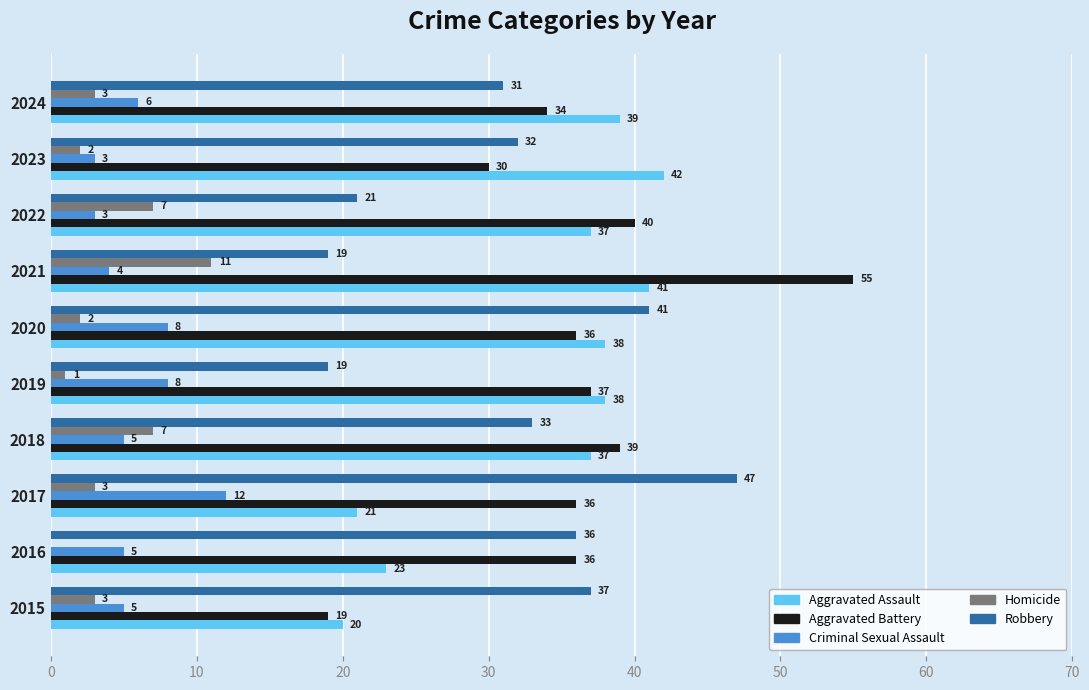

True or false: Criminal Sexual Assault has a value of 5 at 2018.

True